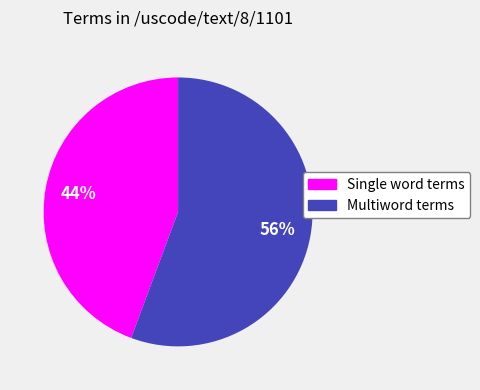

Is there any slice that represents more than half of the pie?

Yes